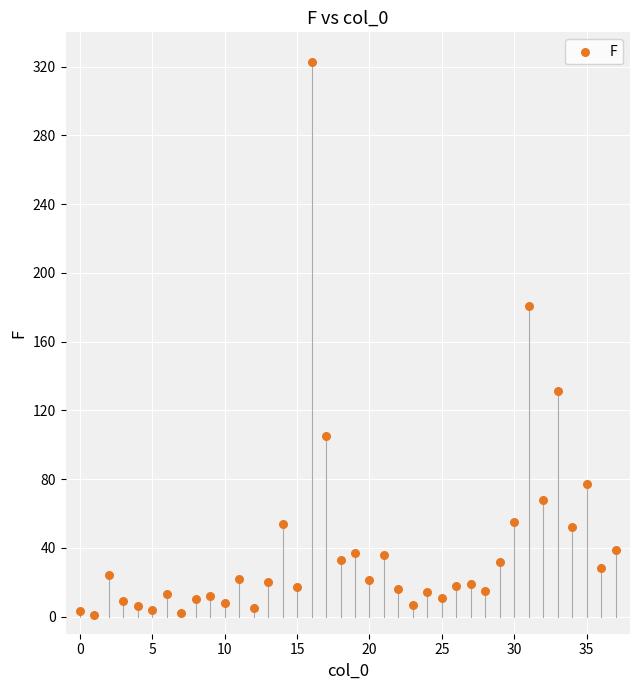

What is the range of Y values (max minus min)?

322